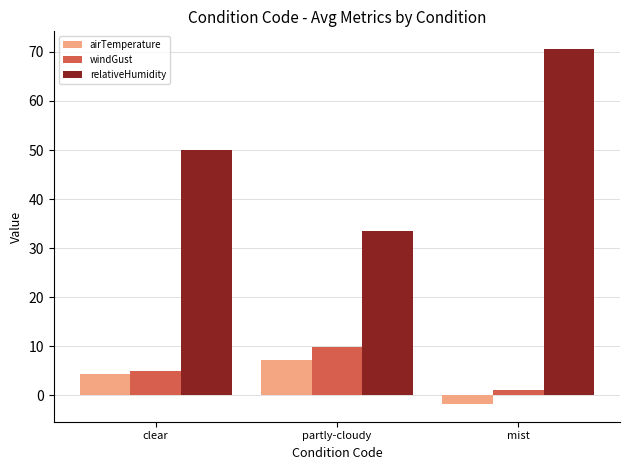

Which category has the lowest value in the windGust series?

mist